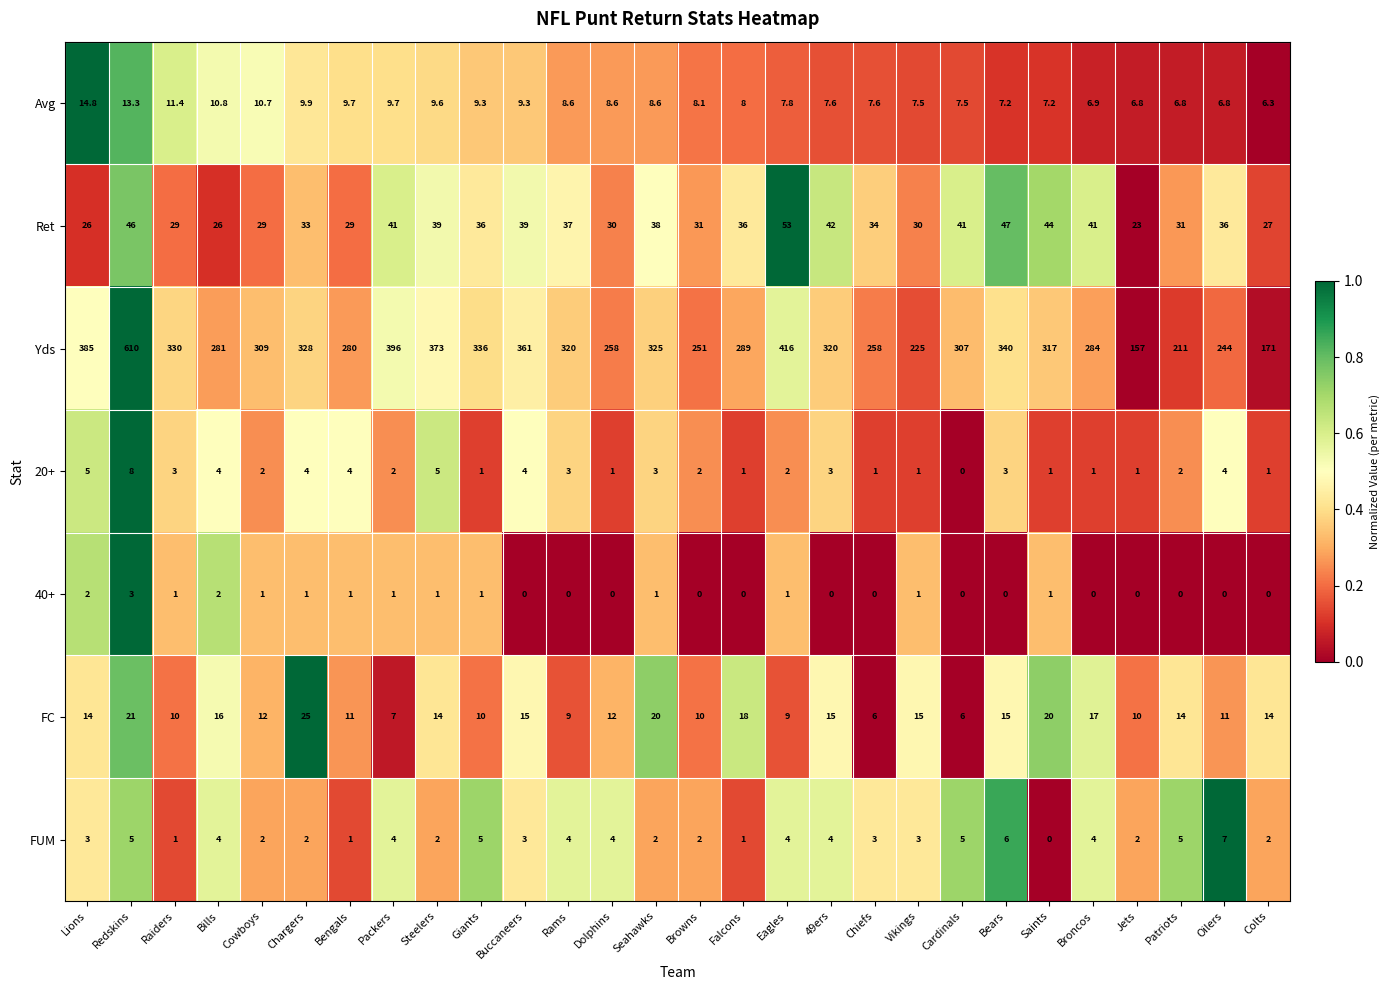

What is the spread (max minus min) of values at Cardinals?

307.0